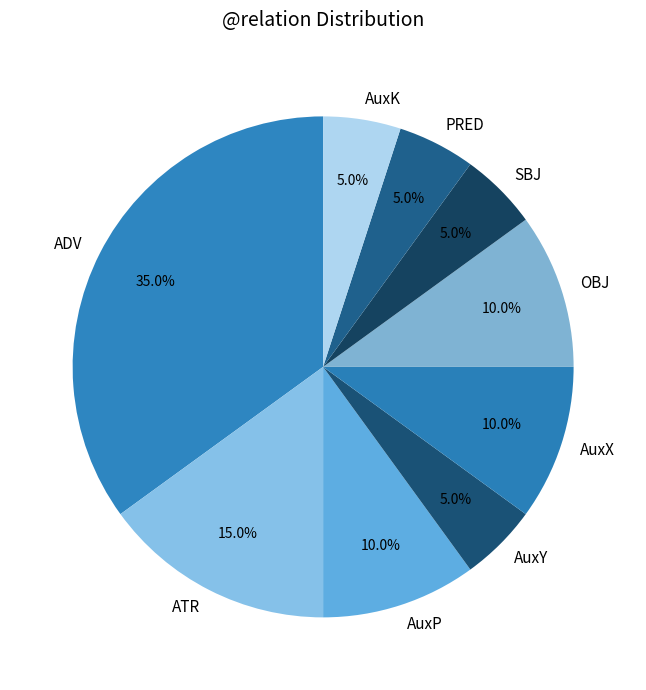

Is the sum of OBJ and SBJ greater than half?

No